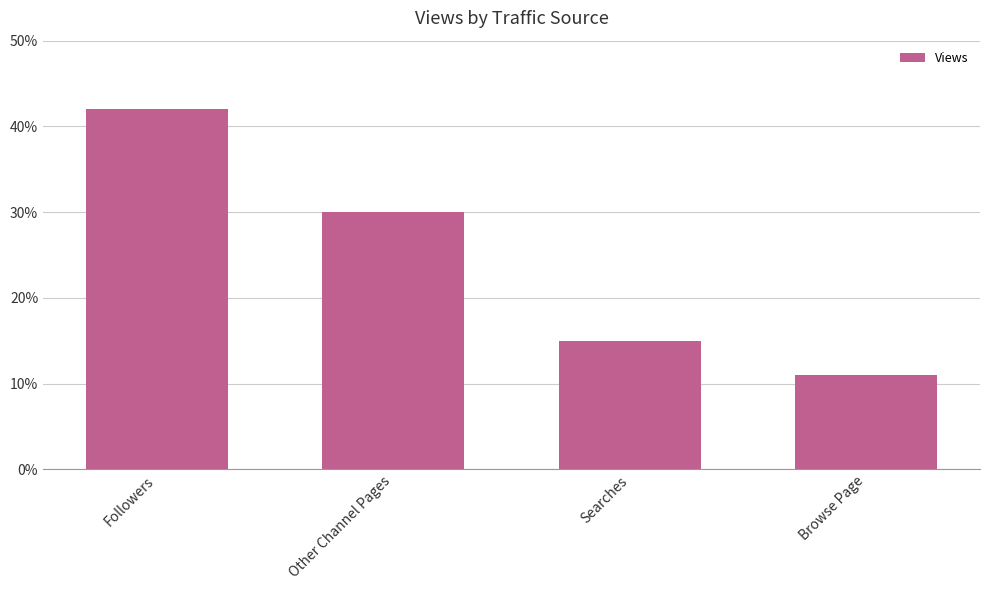

Reading left to right, list all the values displayed in this chart.

42	30	15	11